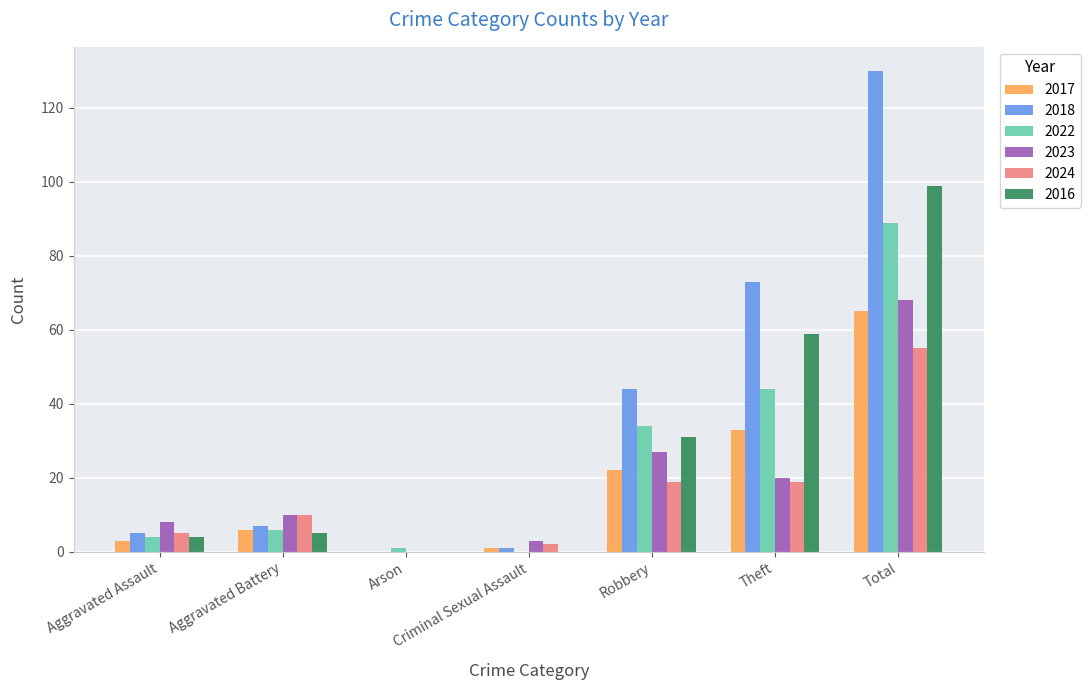

Between Arson and Total, which series saw the biggest shift?

2018